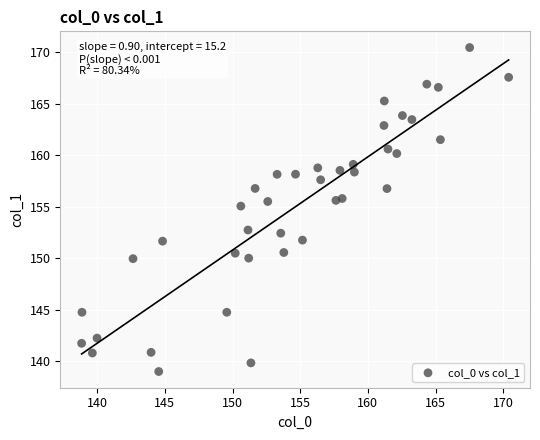

What is the range of X values (max minus min)?

31.6